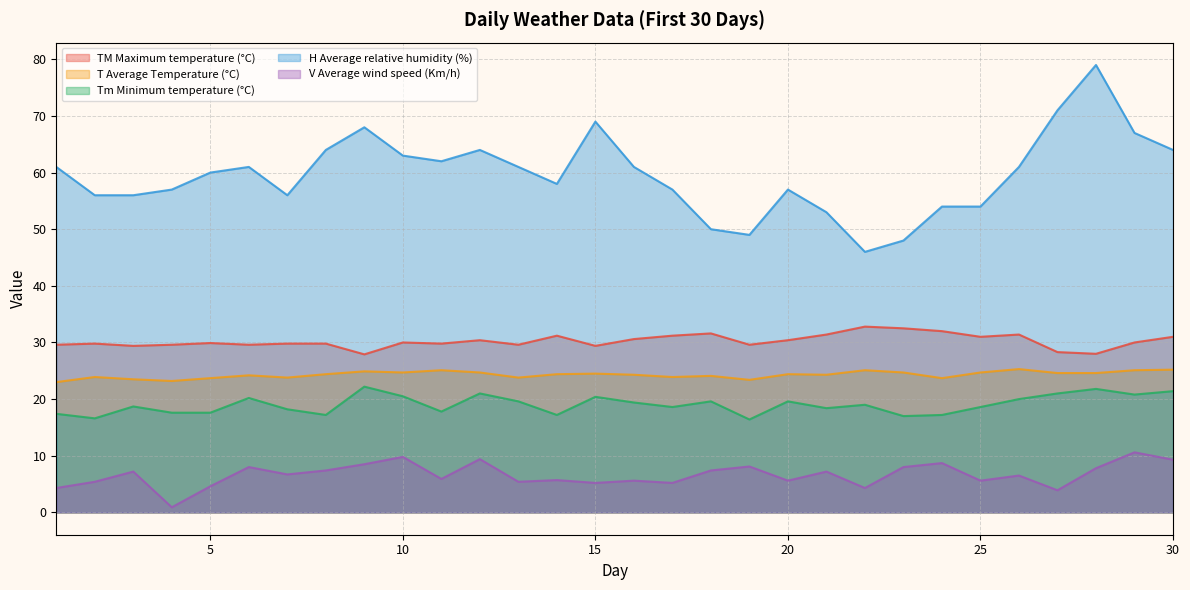

Where is the first local minimum for H Average relative humidity (%)?

7